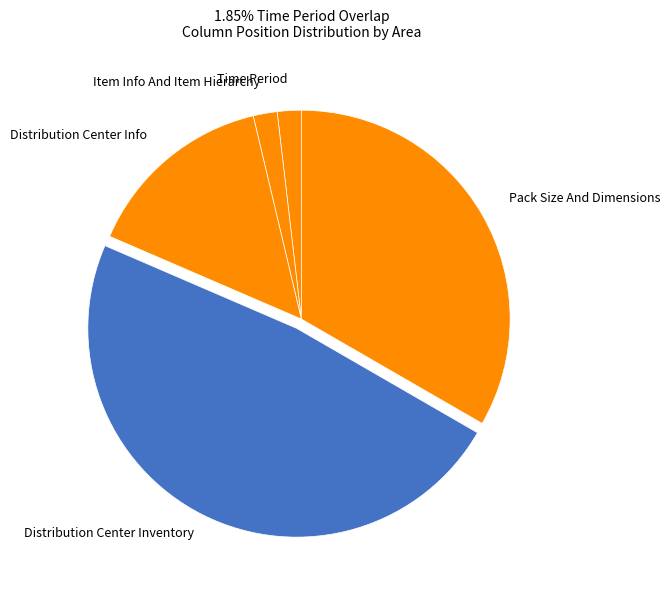

How many slices are in this pie chart?

5